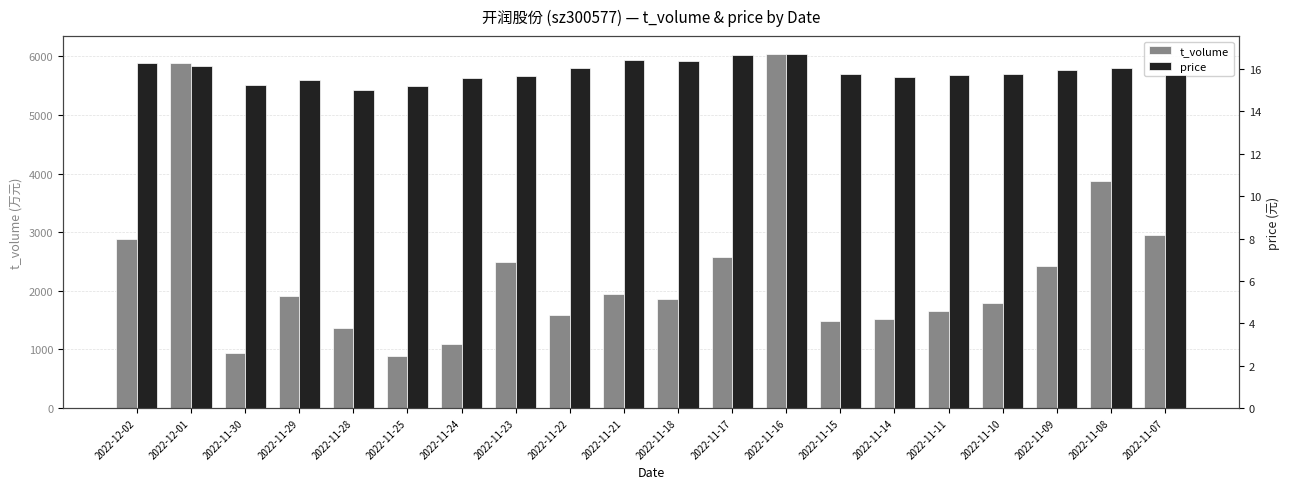

List the series in order of their peak value, highest first.

t_volume, price